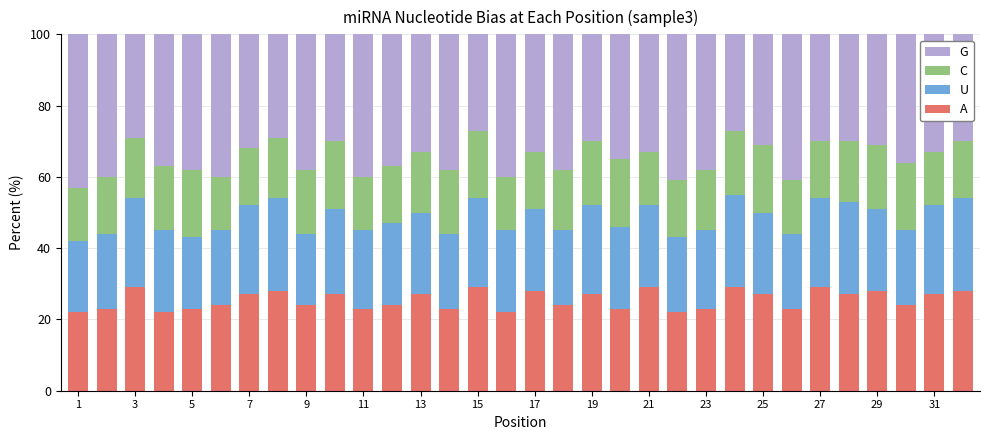

What is the lowest value of the A series?

22